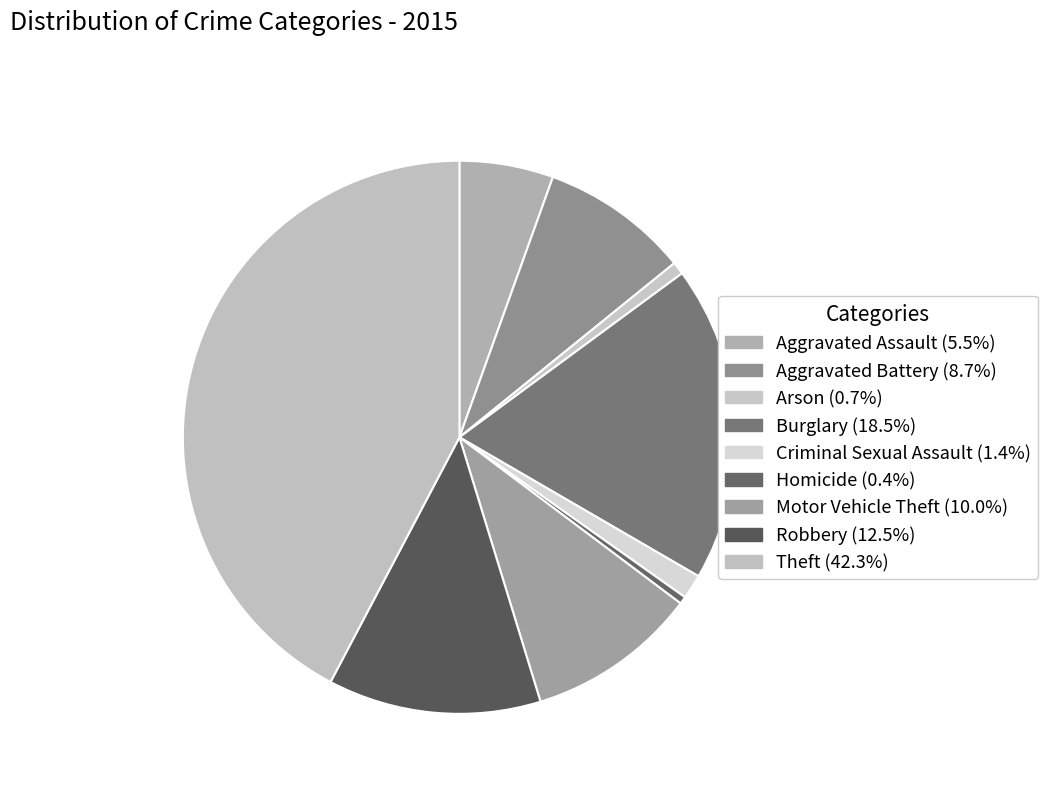

True or false: Arson accounts for 1% of the total.

True